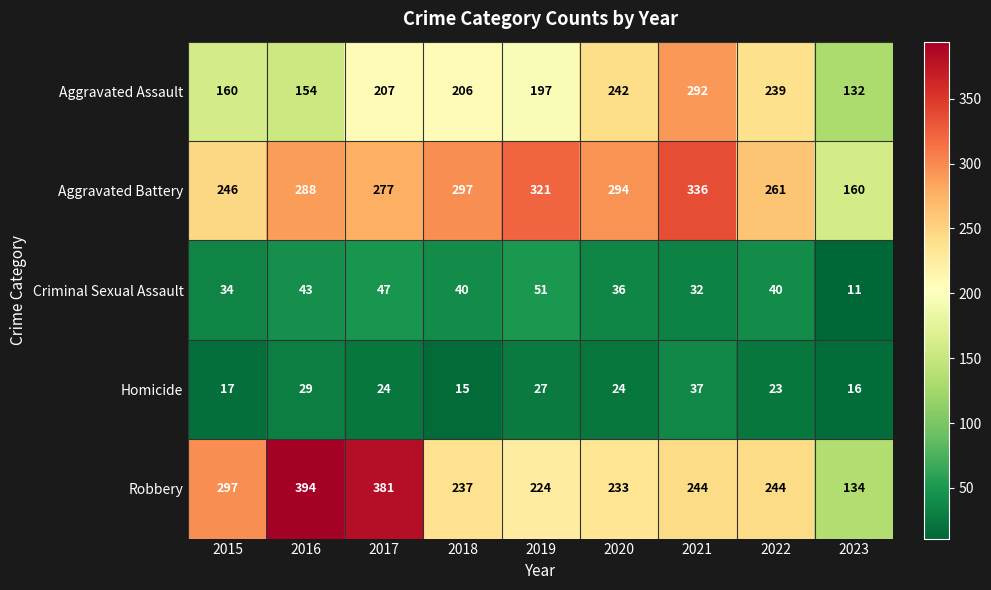

At 2019, list the series in order from largest to smallest.

Aggravated Battery, Robbery, Aggravated Assault, Criminal Sexual Assault, Homicide